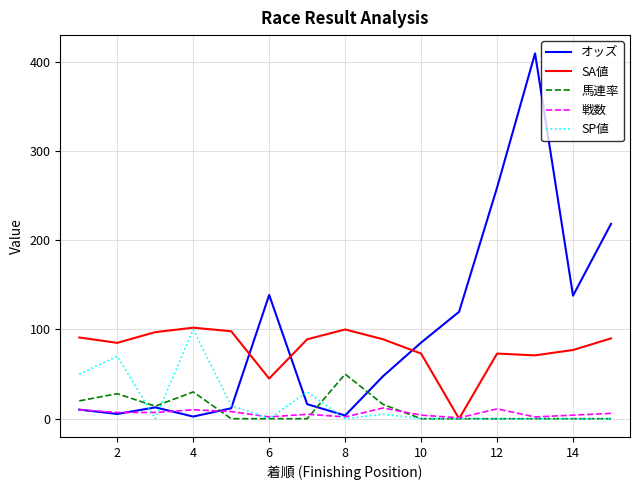

Which series has the largest range (max minus min)?

オッズ